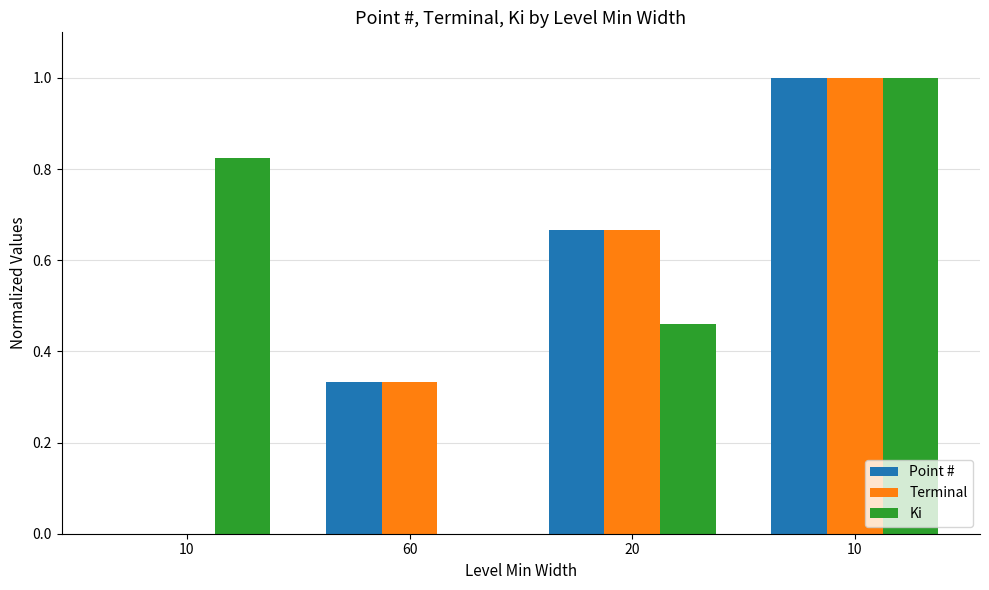

Are the bars horizontal?

No